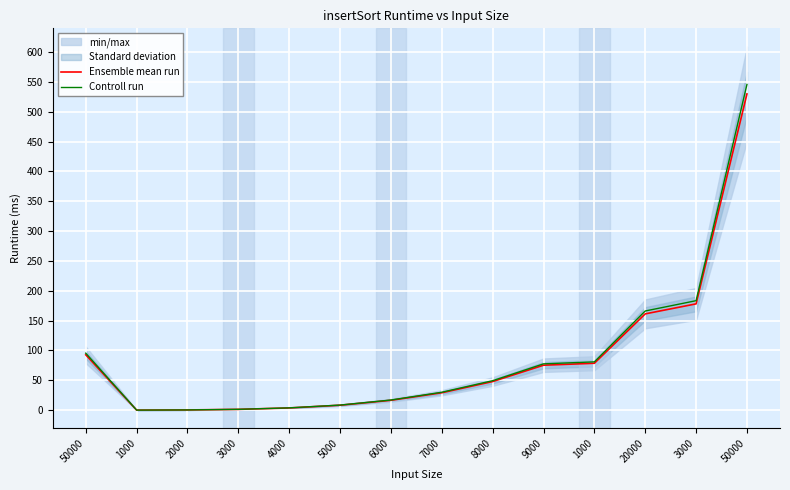

Rank the series at 3000 from lowest to highest value.

Ensemble mean run, Controll run